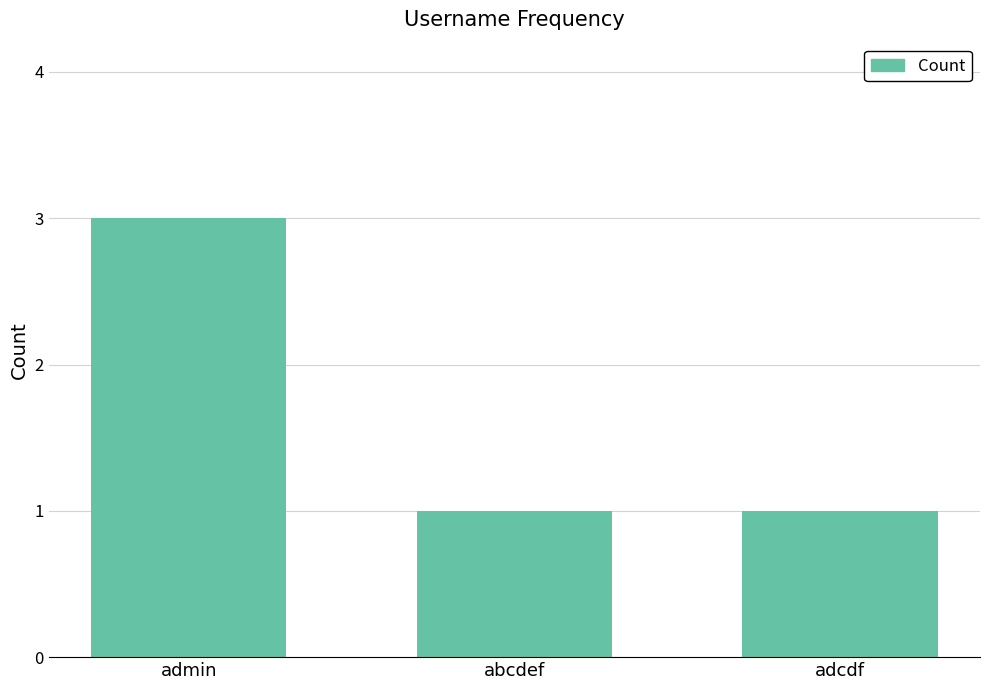

Are the bars horizontal?

No